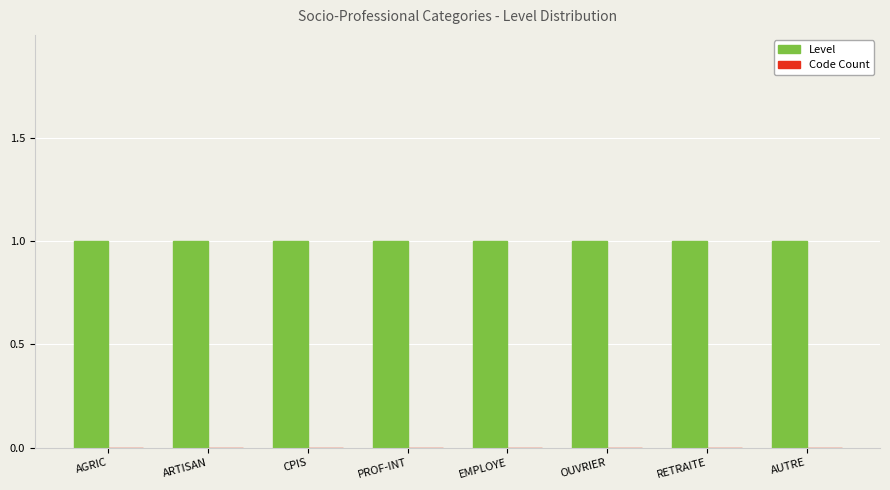

What is the total value across all series at RETRAITE?

1